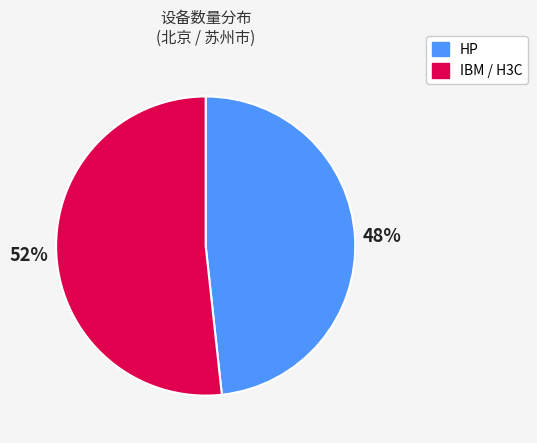

Does any single category account for the majority?

Yes